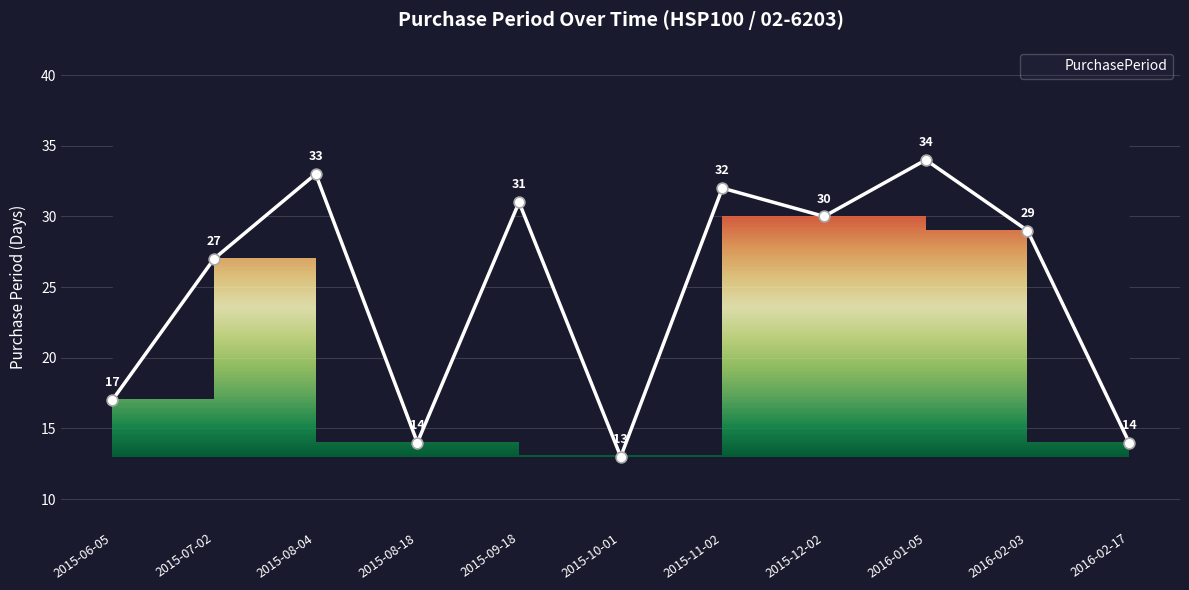

Approximately how many times larger is the value at 2015-10-01 compared to 2015-08-18?

0.9